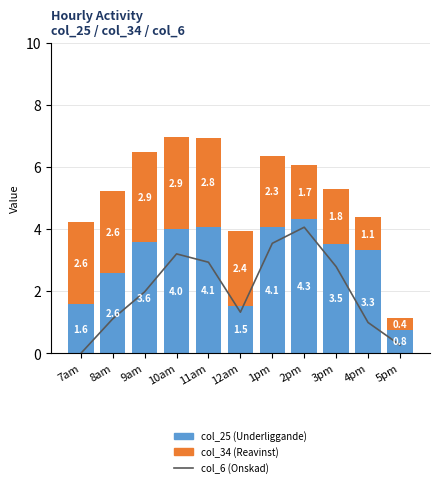

Reading left to right, what are all the values shown in this chart?

col_6: 0.0	1.1	2.0	3.2	2.9	1.3	3.5	4.1	2.8	1.0	0.3
col_25: 1.6	2.6	3.6	4.0	4.1	1.5	4.1	4.3	3.5	3.3	0.8
col_34: 2.6	2.6	2.9	2.9	2.8	2.4	2.3	1.7	1.8	1.1	0.4